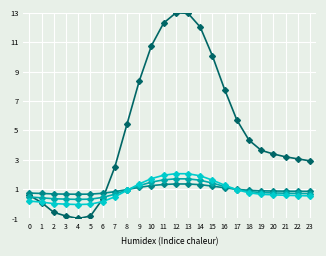

What is the maximum value shown in the chart?

13.0